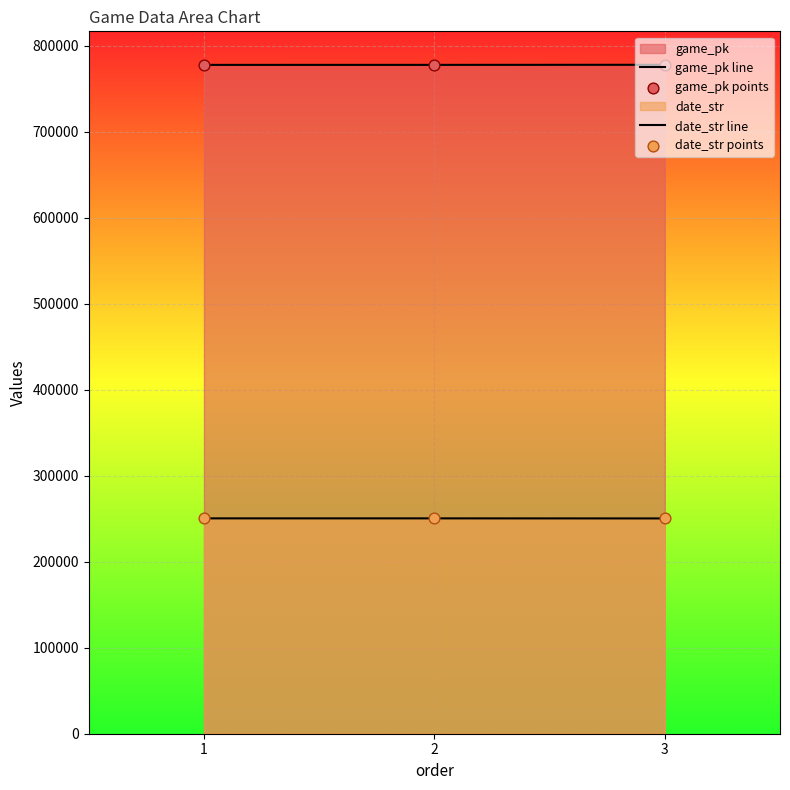

At how many categories does at least one series exceed 401938?

3